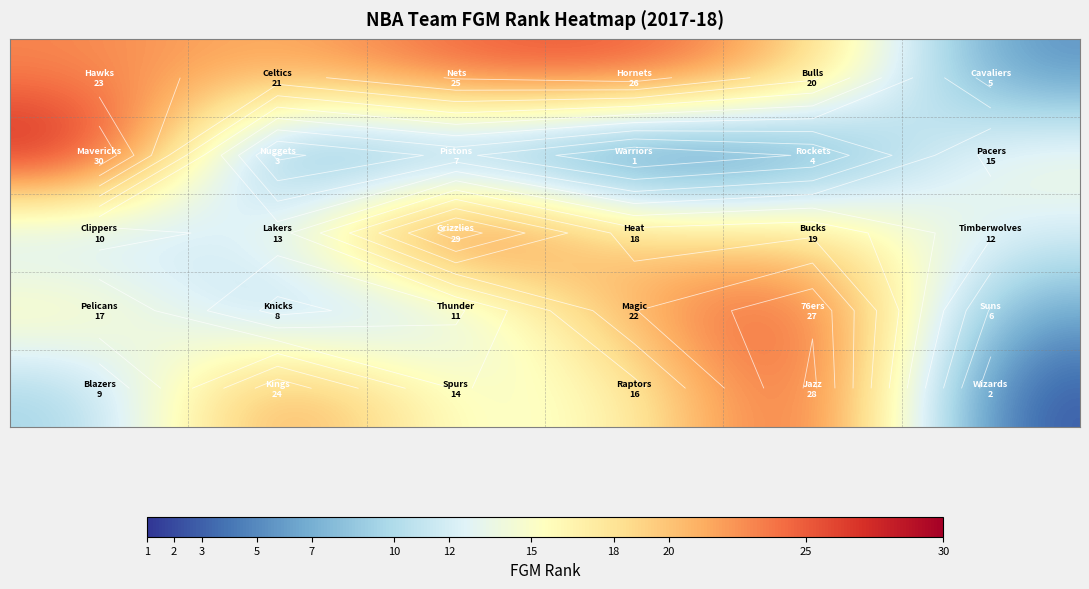

What is the difference between the highest and lowest values at 2?

21